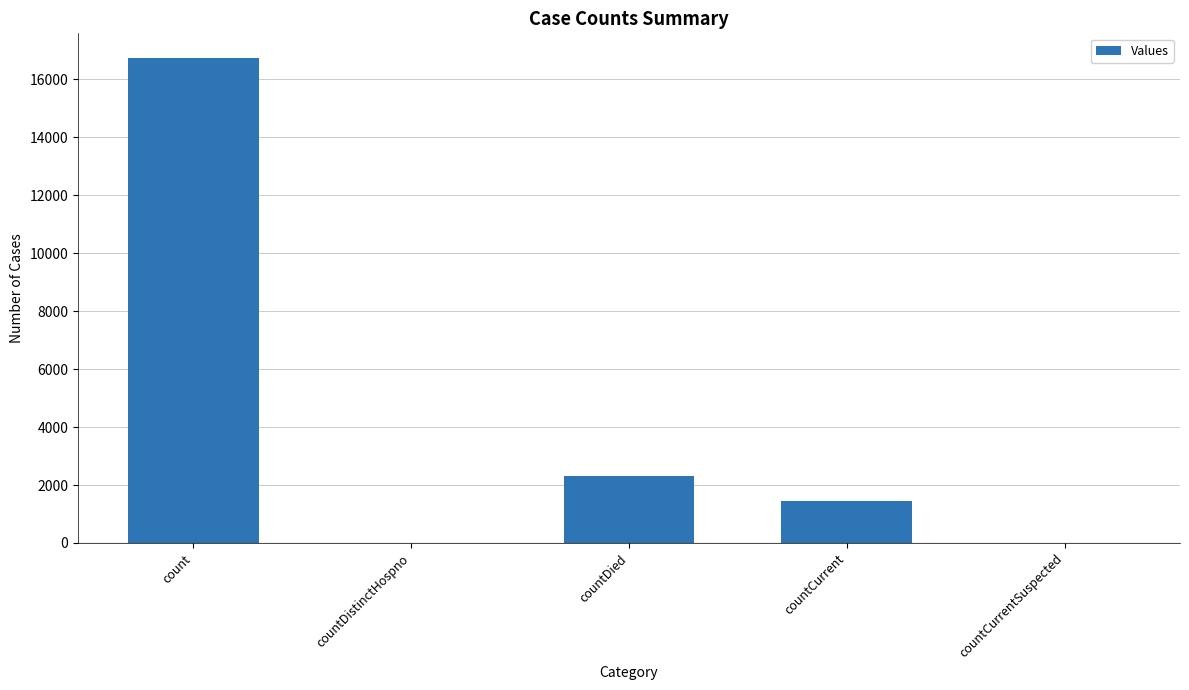

What is the greatest value displayed?

16752